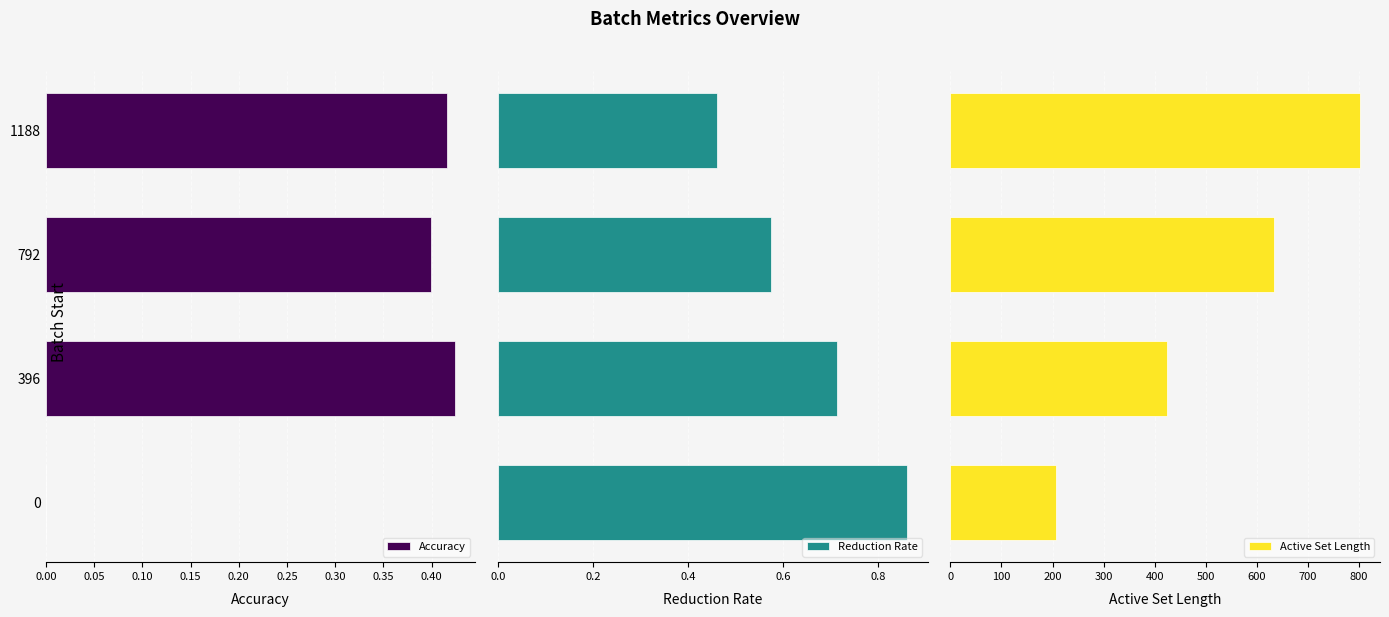

Count the number of data series in this chart.

3